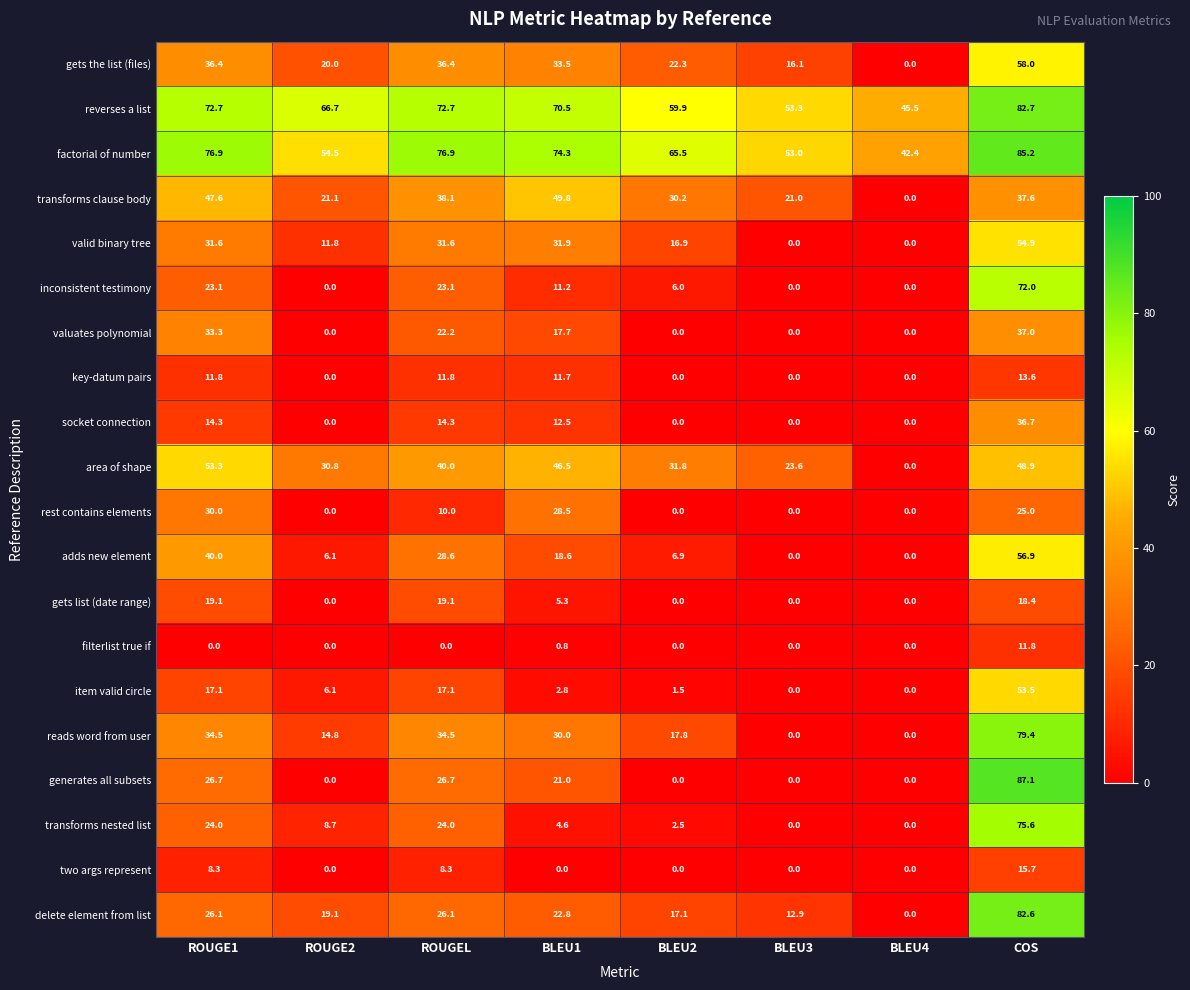

Which series has the widest spread of values?

generates all subsets